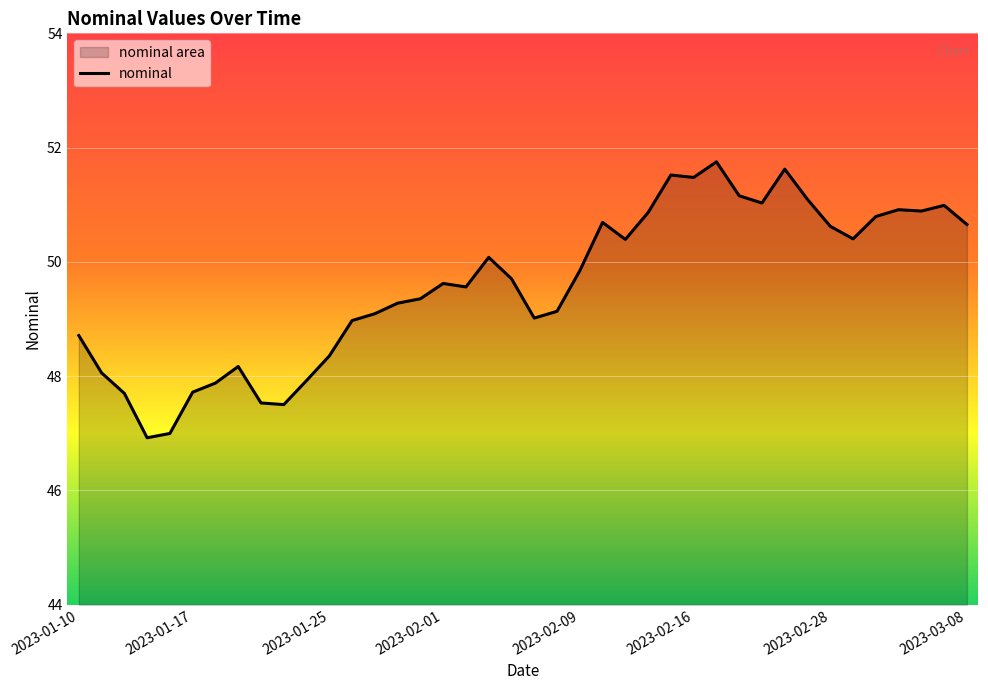

How many series are shown in this chart?

1